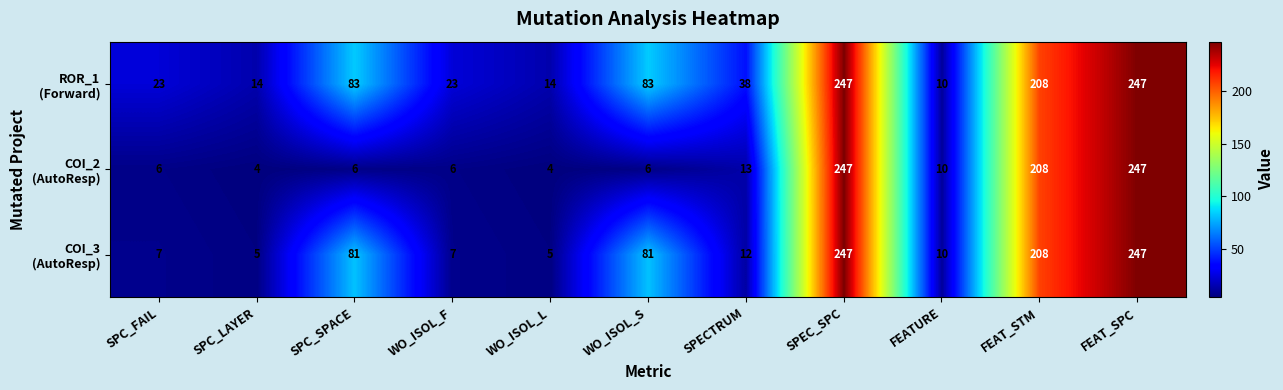

What is the total value across all series at FEAT_STM?

624